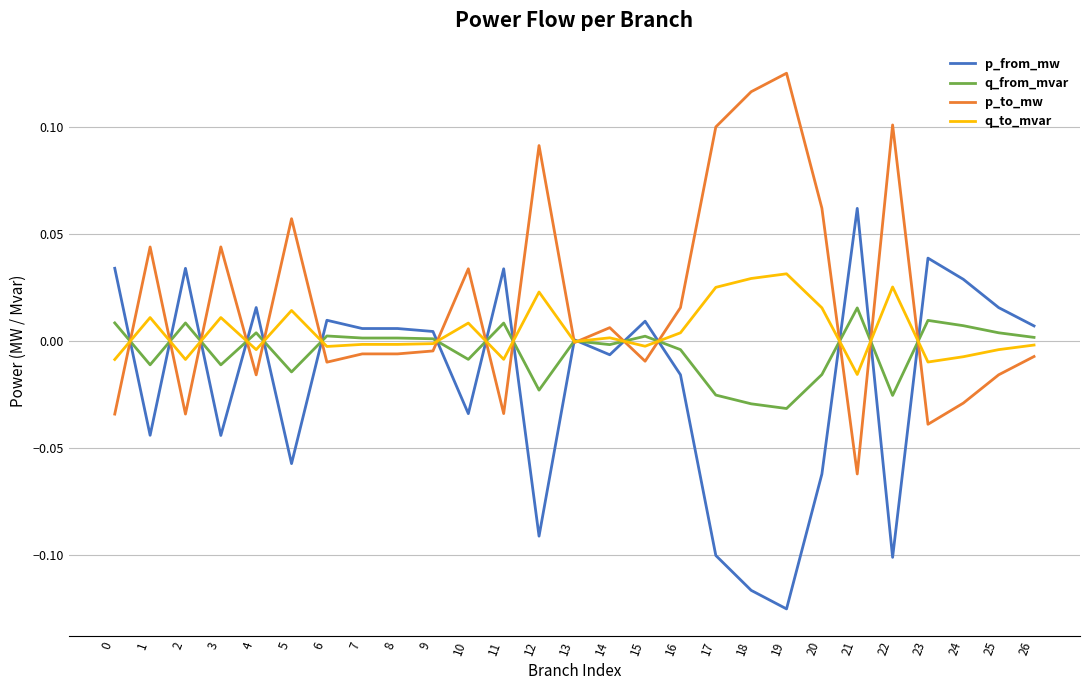

Is the value of p_to_mw at 17 greater than the value of p_from_mw at 18?

Yes